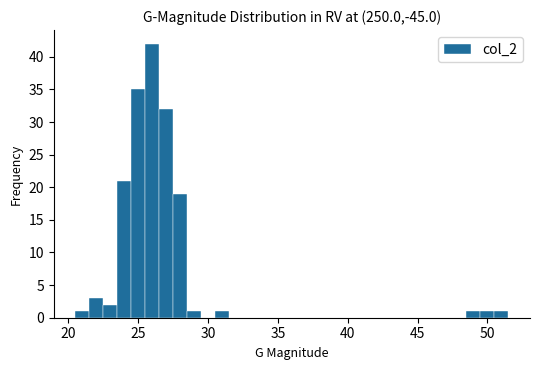

Around what value on the x-axis is the tallest bar? Give the approximate position of its centre, as read against the axis.

26.0